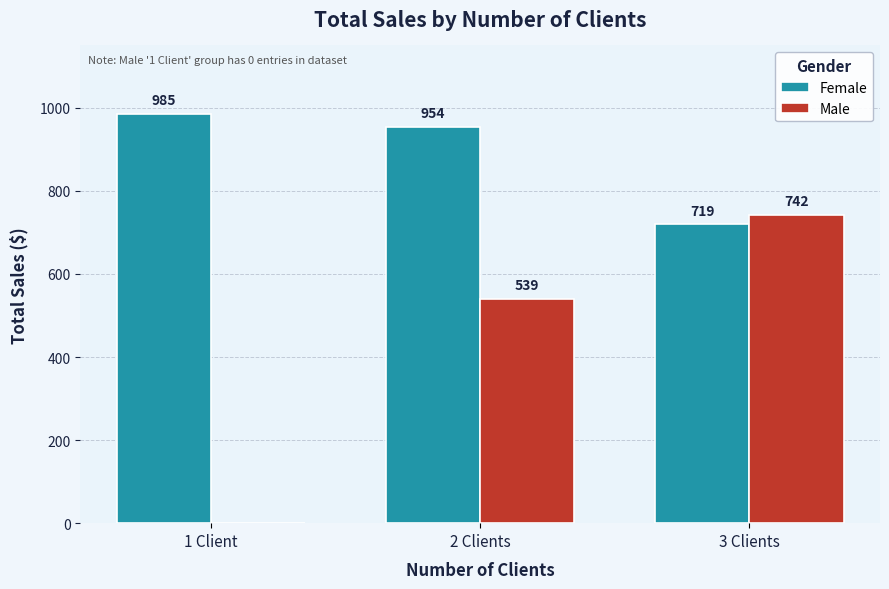

Count the number of data series in this chart.

2